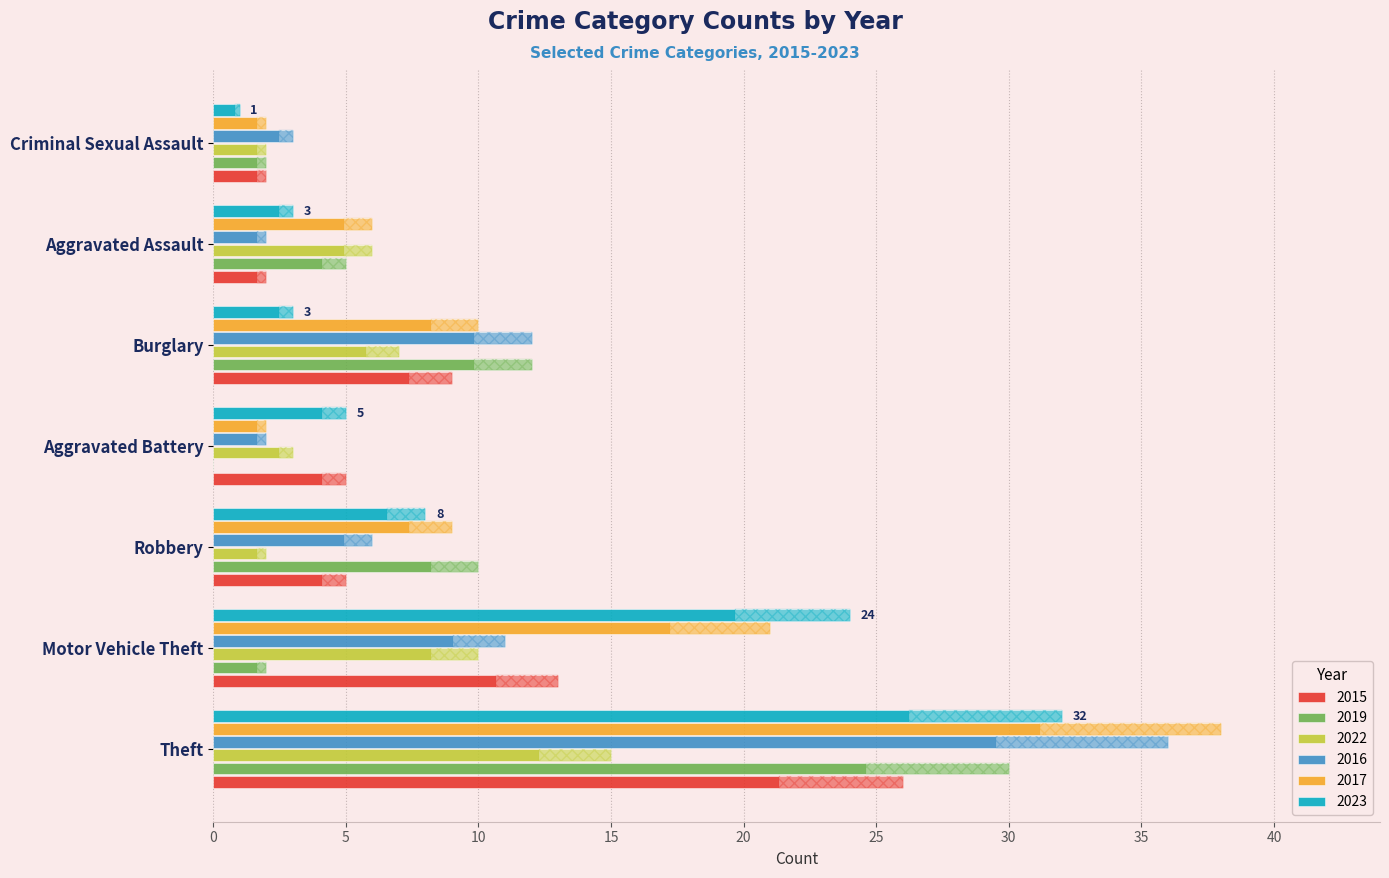

The value of 2017 at 0 is 6. True or false?

True